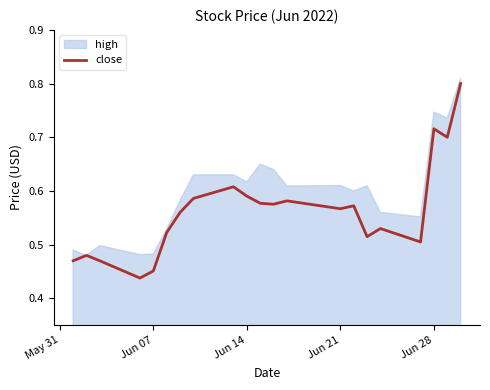

What is the average value?

0.6